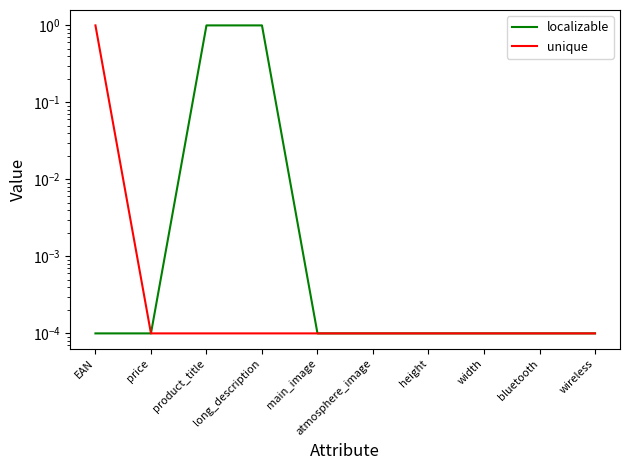

Reading left to right, transcribe all the data shown in this chart.

localizable: 0.0	0.0	1.0	1.0	0.0	0.0	0.0	0.0	0.0	0.0
unique: 1.0	0.0	0.0	0.0	0.0	0.0	0.0	0.0	0.0	0.0